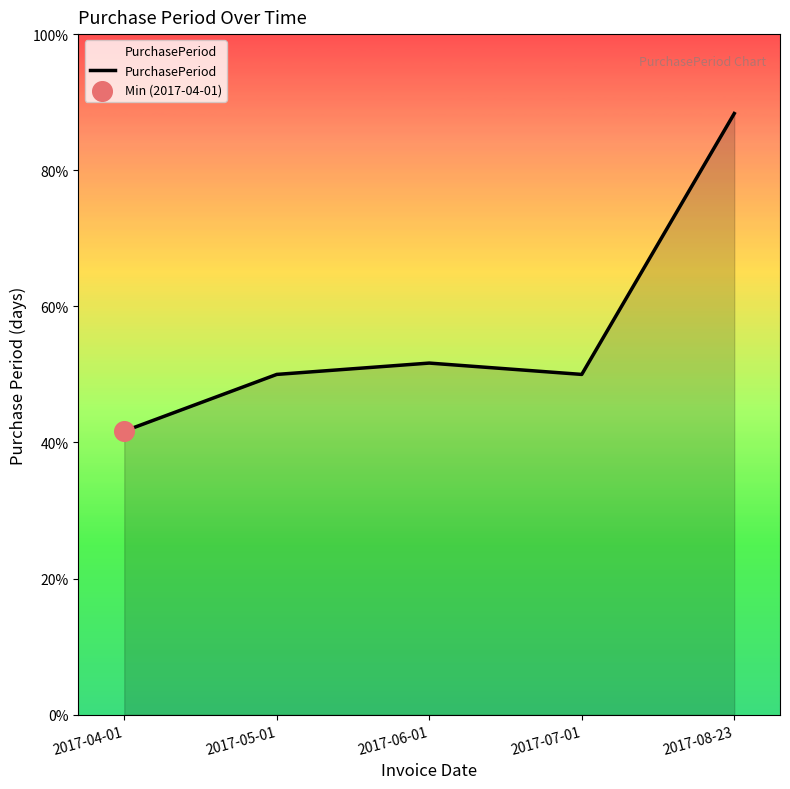

Which has a higher value, 2017-08-23 or 2017-04-01?

2017-08-23